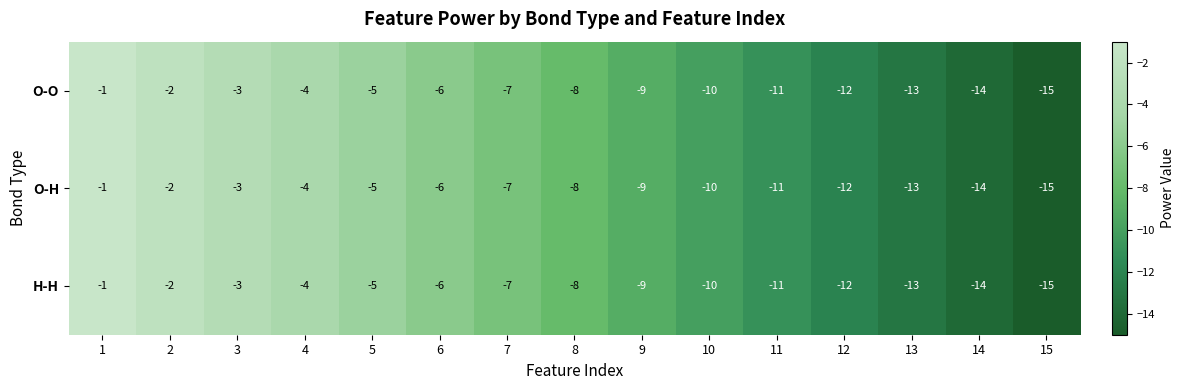

Rank the categories by O-O value from lowest to highest.

15, 14, 13, 12, 11, 10, 9, 8, 7, 6, 5, 4, 3, 2, 1